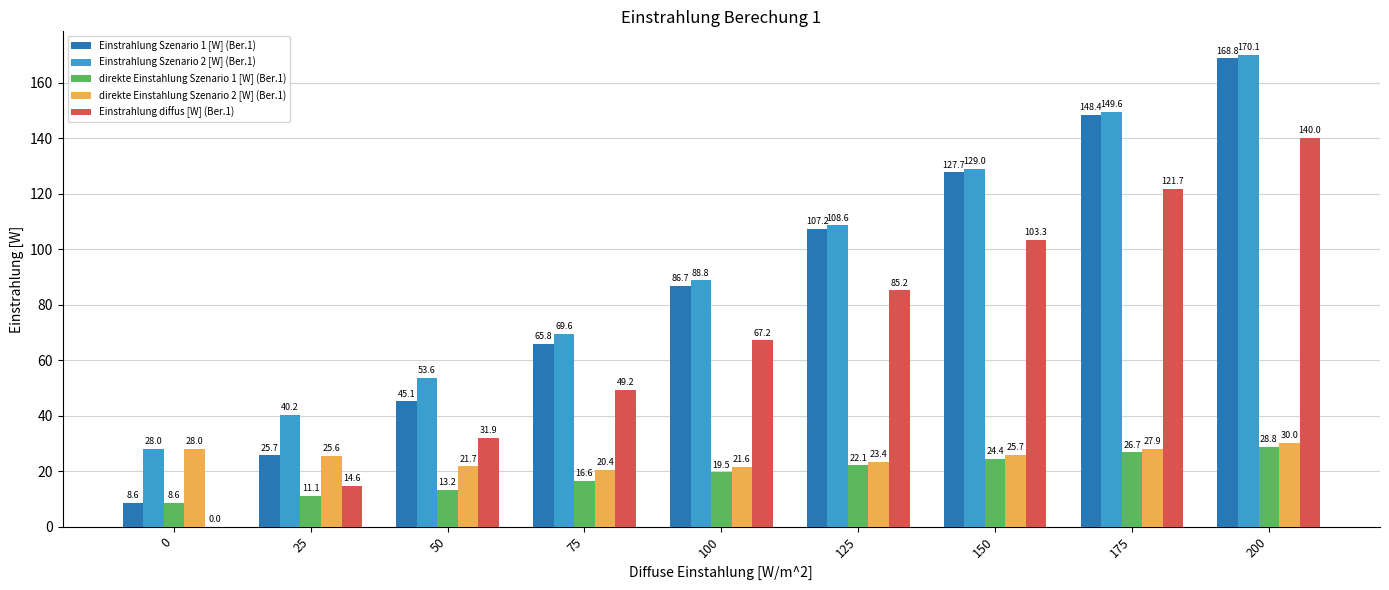

Which series has the largest total across all categories?

Einstrahlung Szenario 2 [W] (Ber.1)